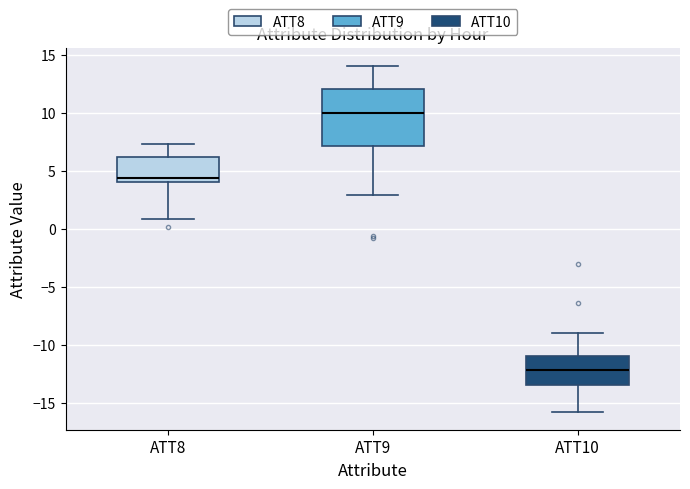

Which box has the lowest median line?

ATT10